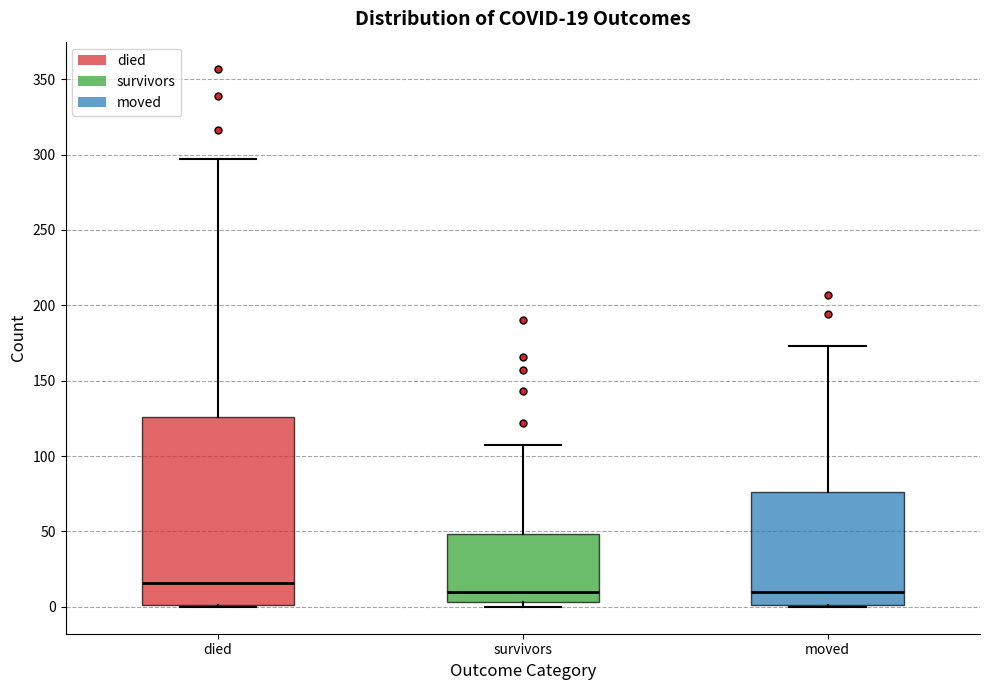

Comparing the boxes themselves (not the whiskers), which one is the tallest?

died